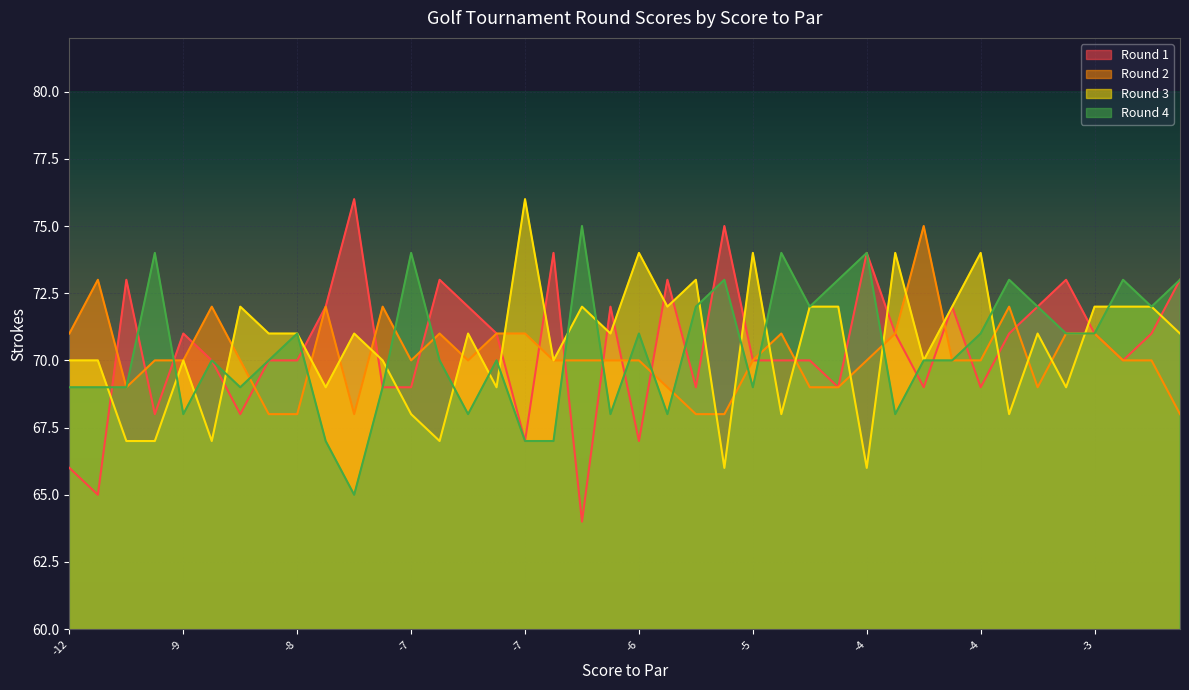

At how many categories does at least one series exceed 74?

5